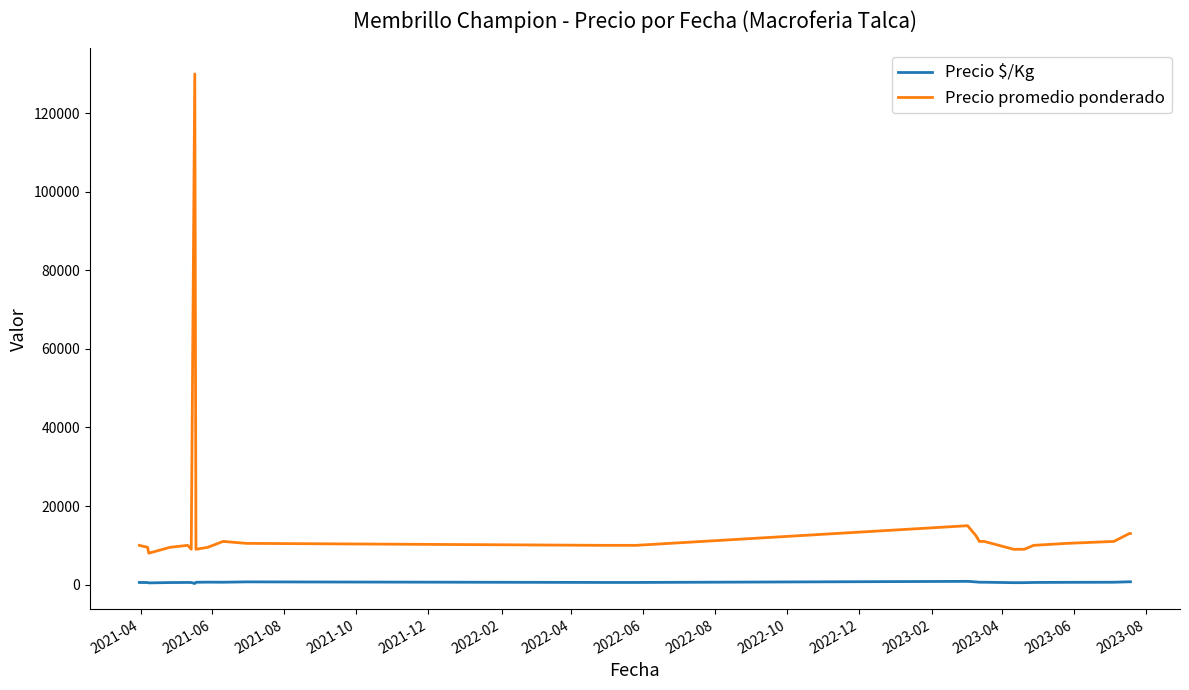

Which series has the widest spread of values?

Precio promedio ponderado